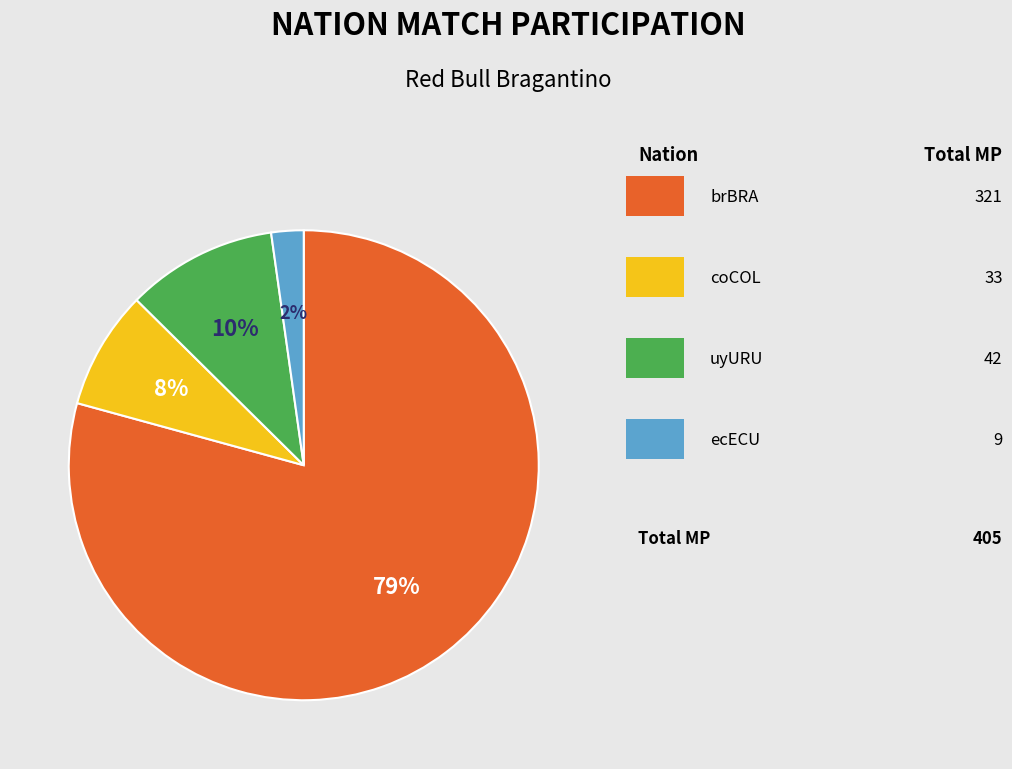

Does any single category account for the majority?

Yes